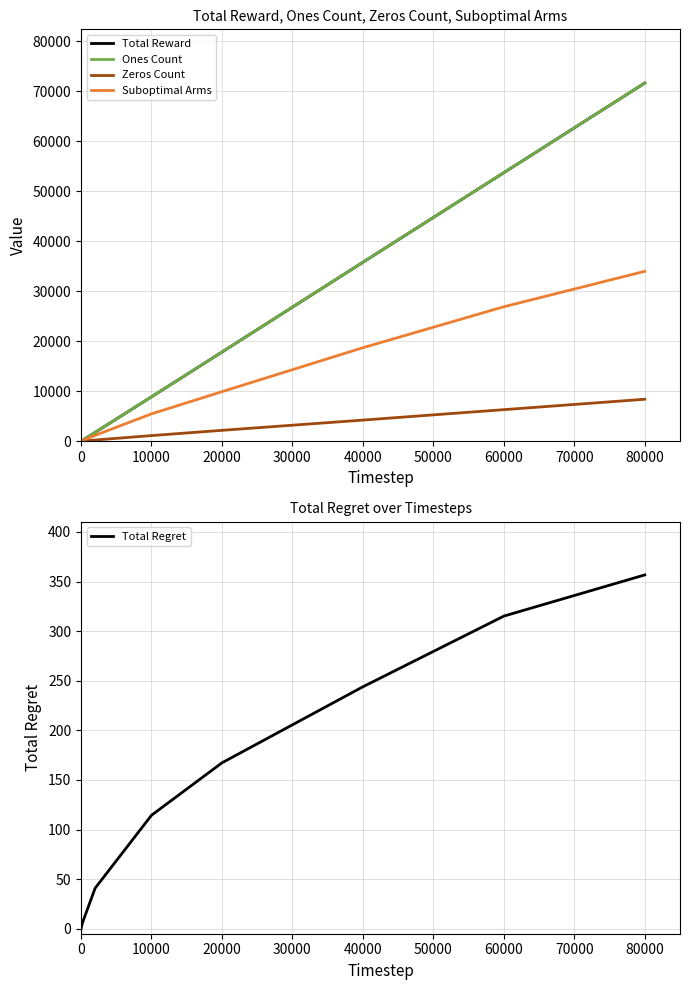

True or false: Zeros Count and Total Reward cross at least once.

False